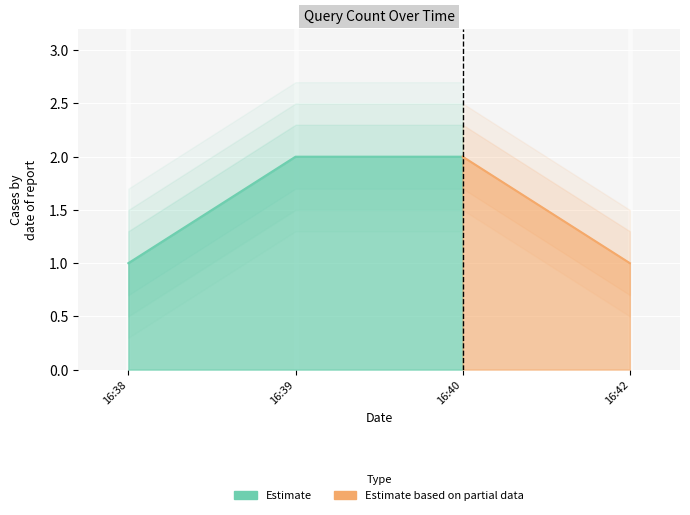

What is the approximate value at 2019-07-23 16:39:00?

2